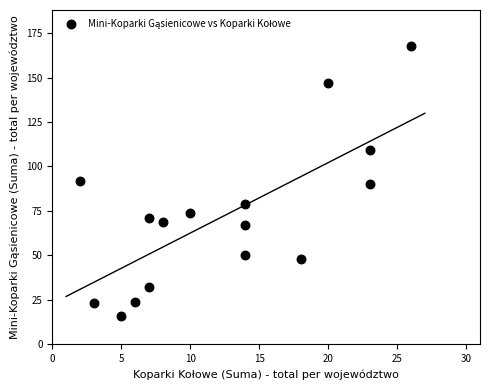

List the coordinates of all points as (X, Y) pairs, reading left to right.

(2, 92)  (3, 23)  (5, 16)  (6, 24)  (7, 71)  (7, 32)  (8, 69)  (10, 74)  (14, 67)  (14, 50)  (14, 79)  (18, 48)  (20, 147)  (23, 109)  (23, 90)  (26, 168)